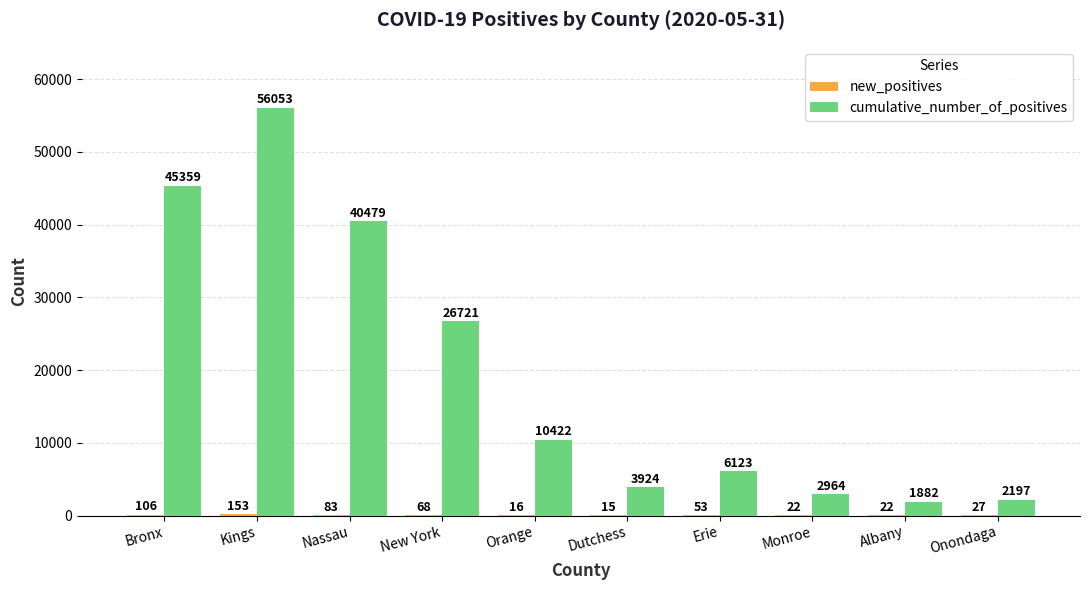

Read the cumulative_number_of_positives value at Dutchess, to the nearest 50.

3900